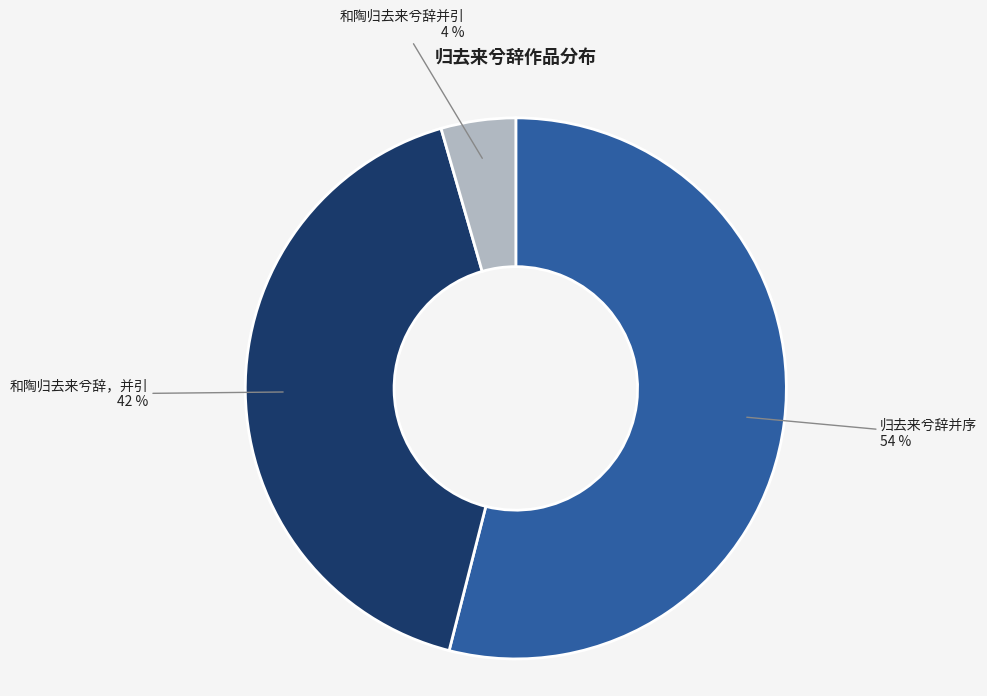

To the nearest percent, what is the average slice percentage?

33%